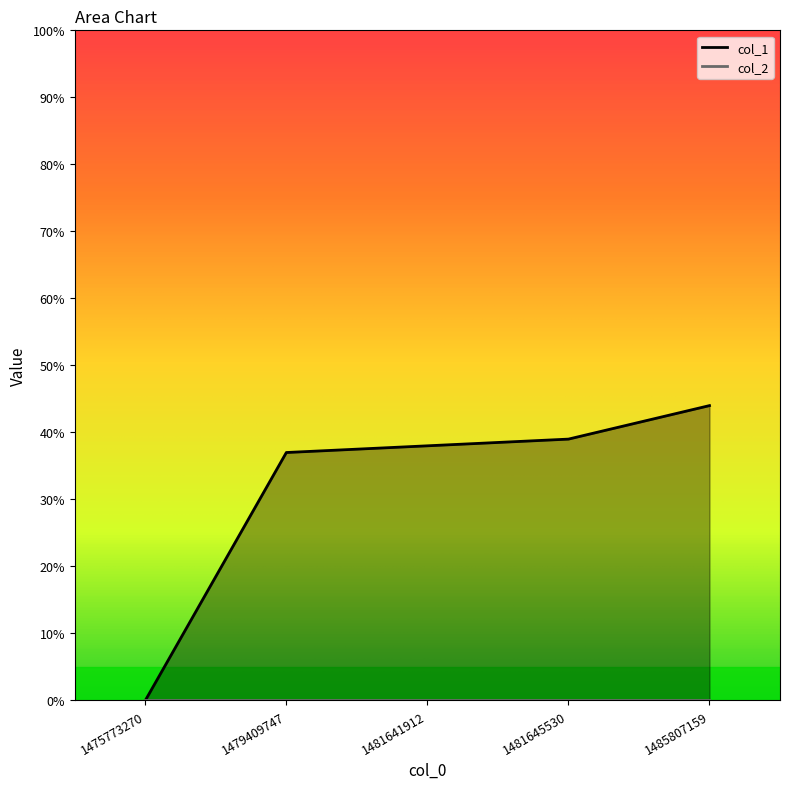

Which label corresponds to the largest value in the chart?

1485807159